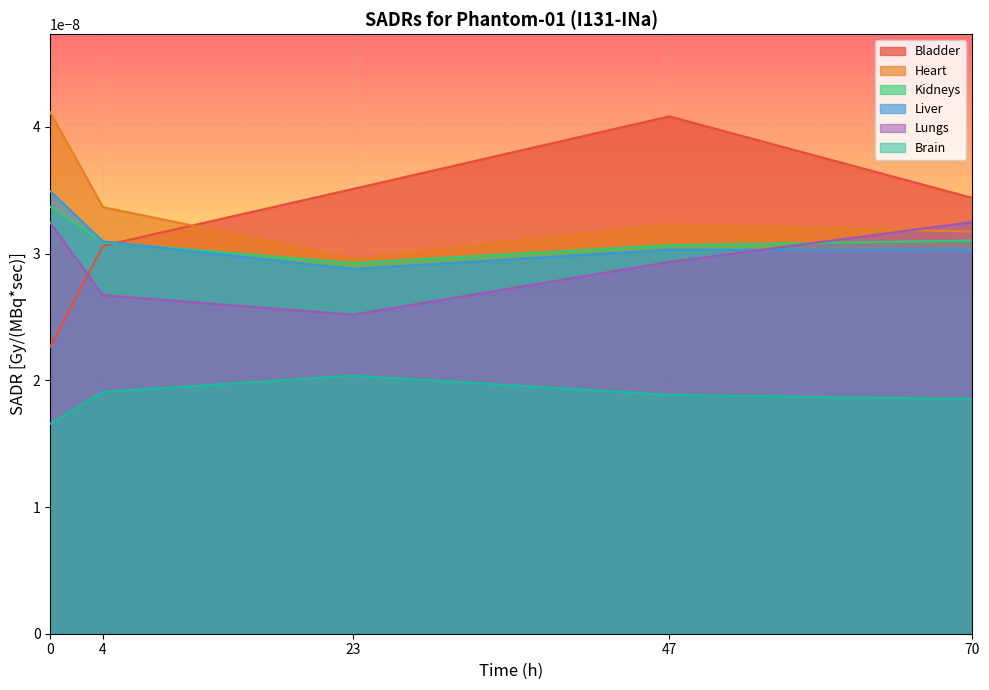

How many interior local peaks does the Heart series have?

1